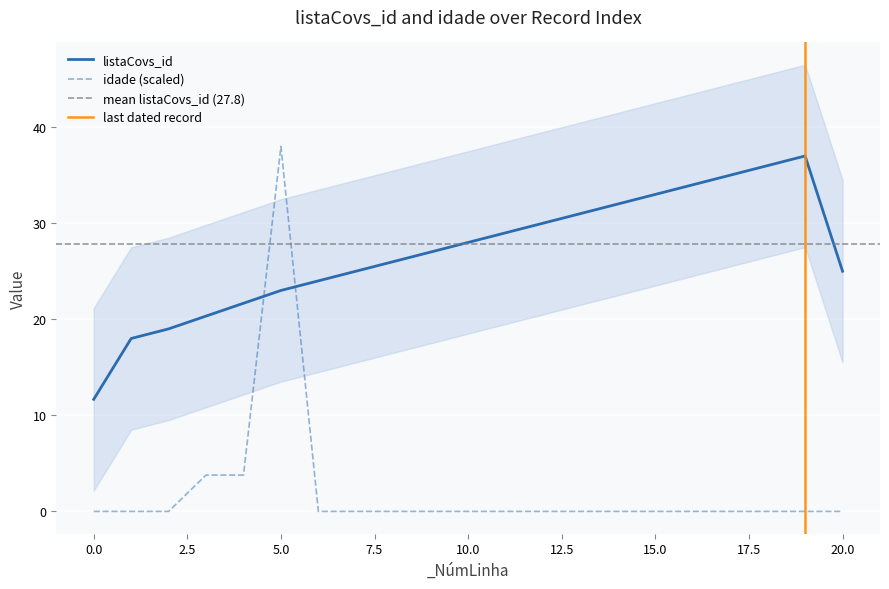

What is the greatest value displayed?

38.0